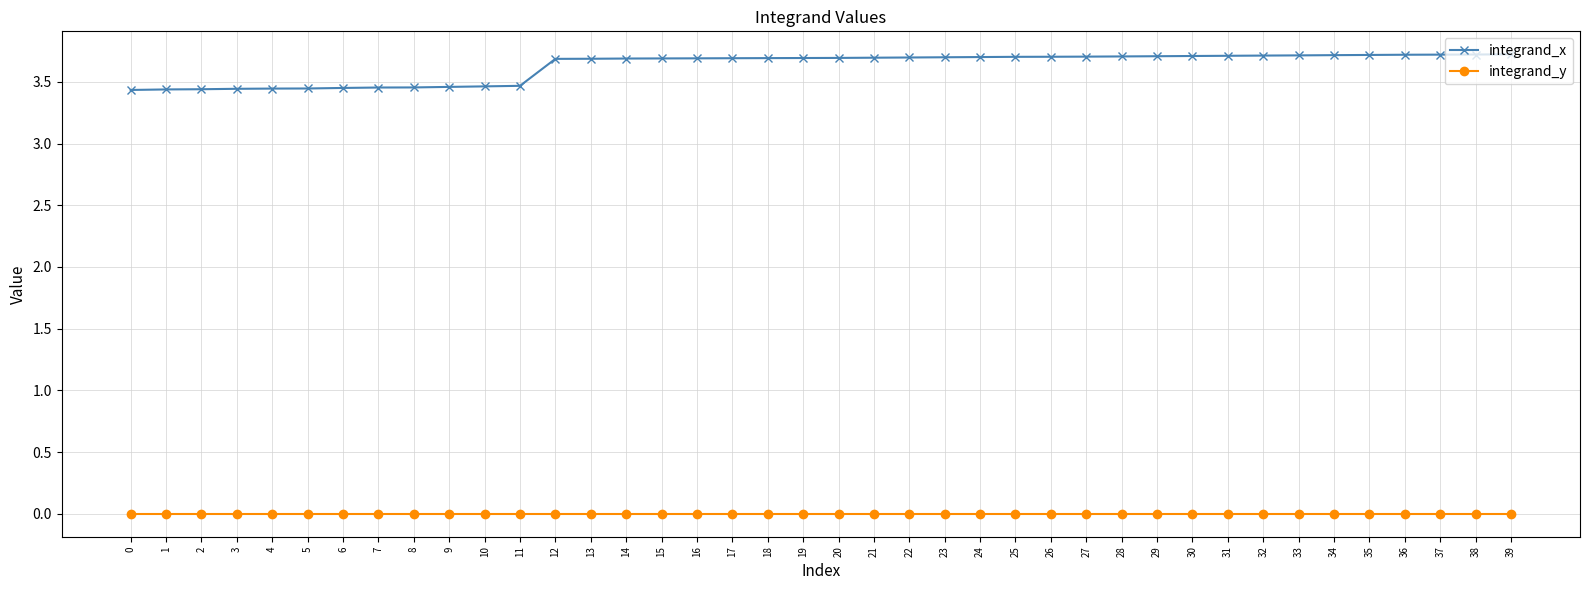

What is the difference between the highest and lowest values at 15?

3.7